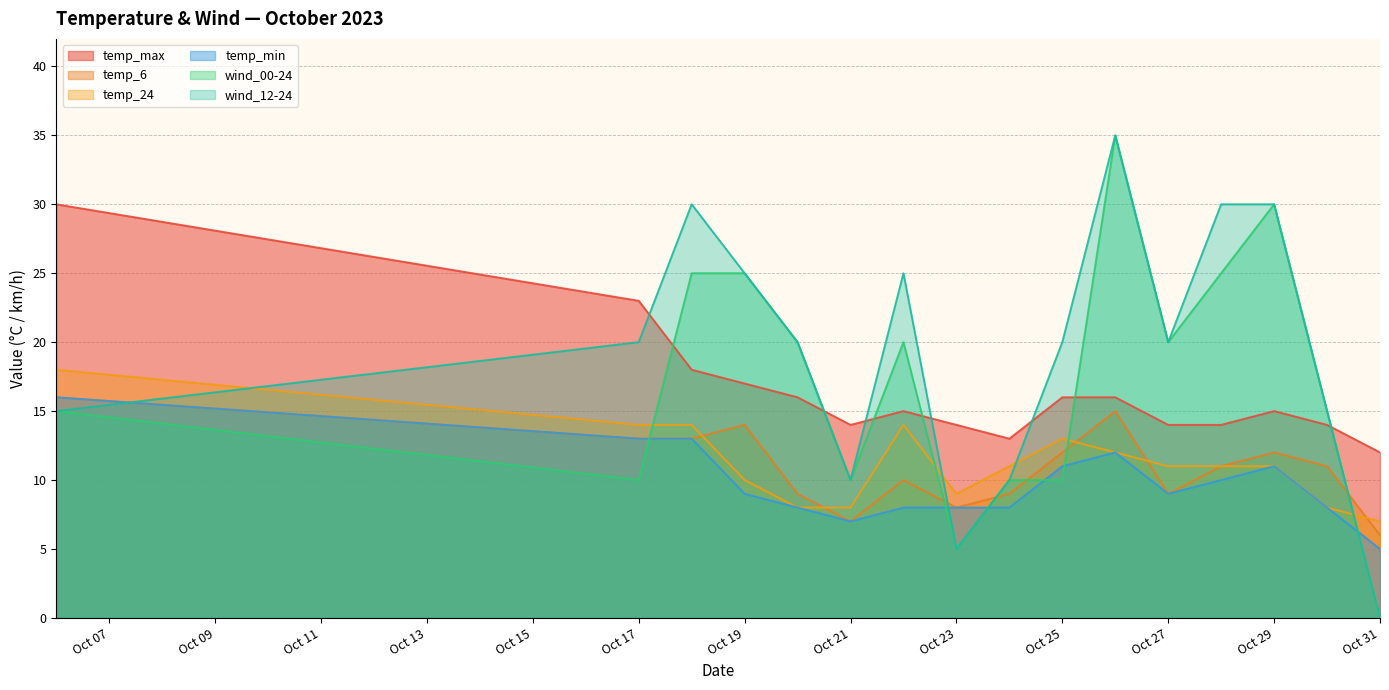

Is the value of wind_00-24 at Oct 21 greater than the value of temp_24 at Oct 23?

Yes